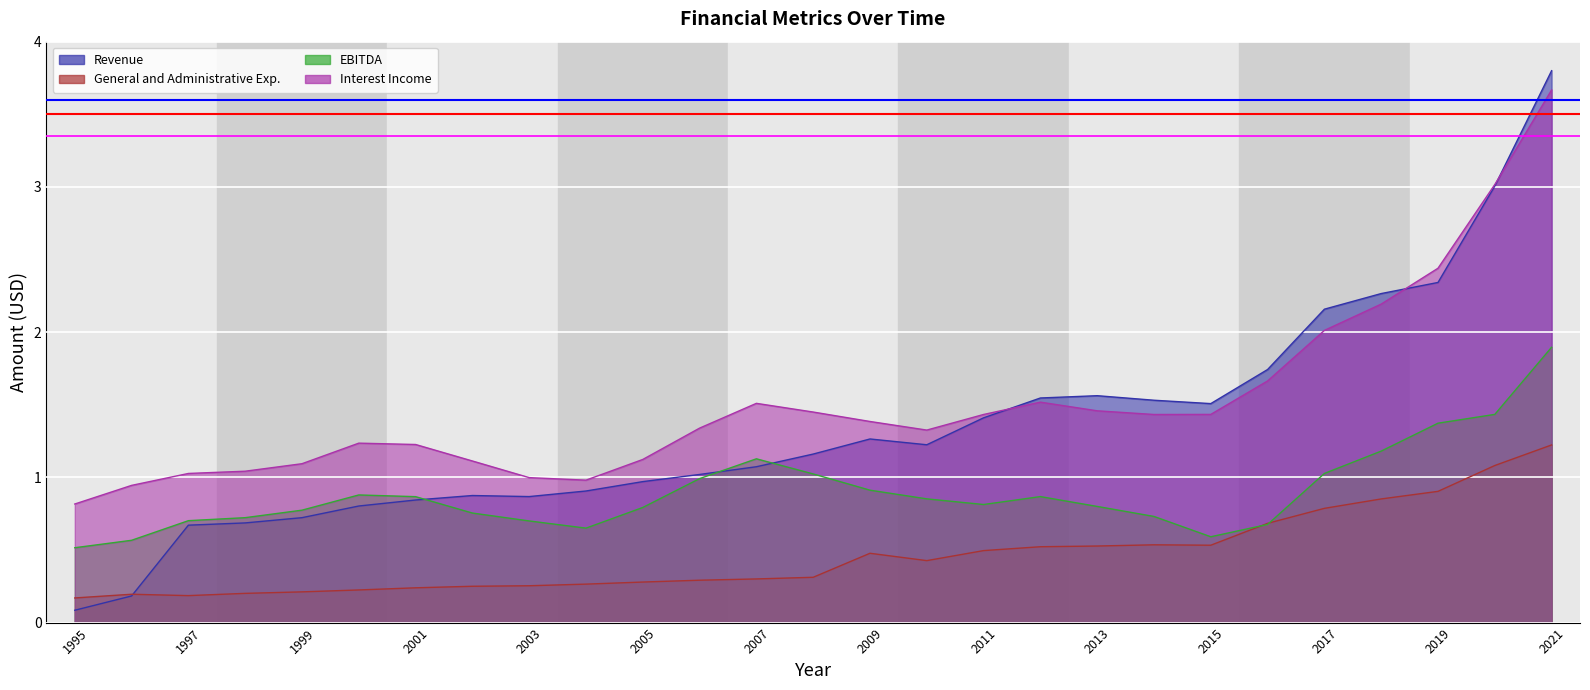

What is the difference between the highest and lowest values at 2018?

1.4